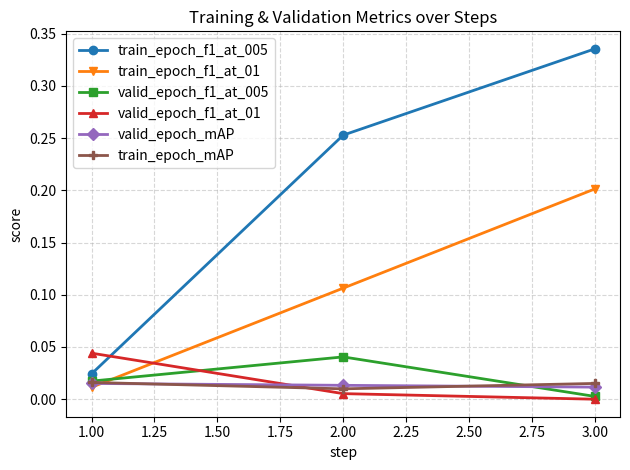

Which category has the highest value across all series?

3.00